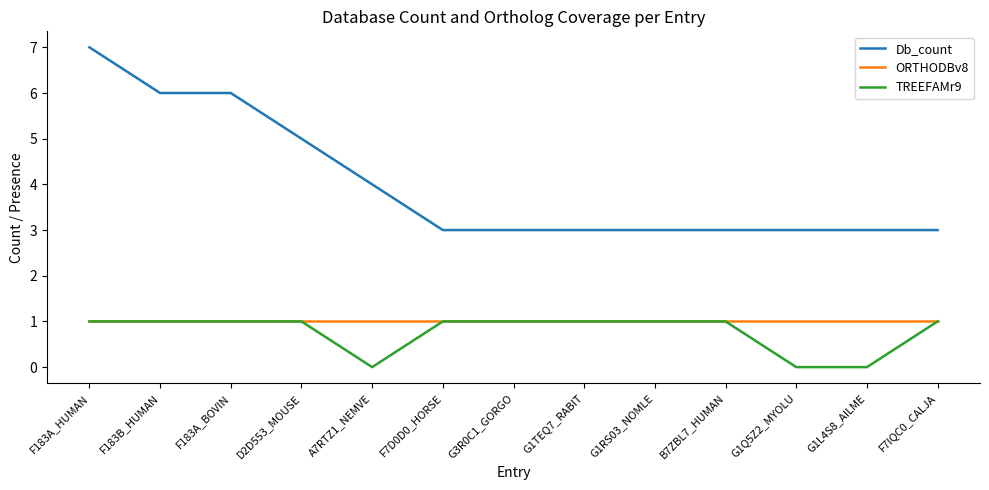

Which series has the largest range (max minus min)?

Db_count